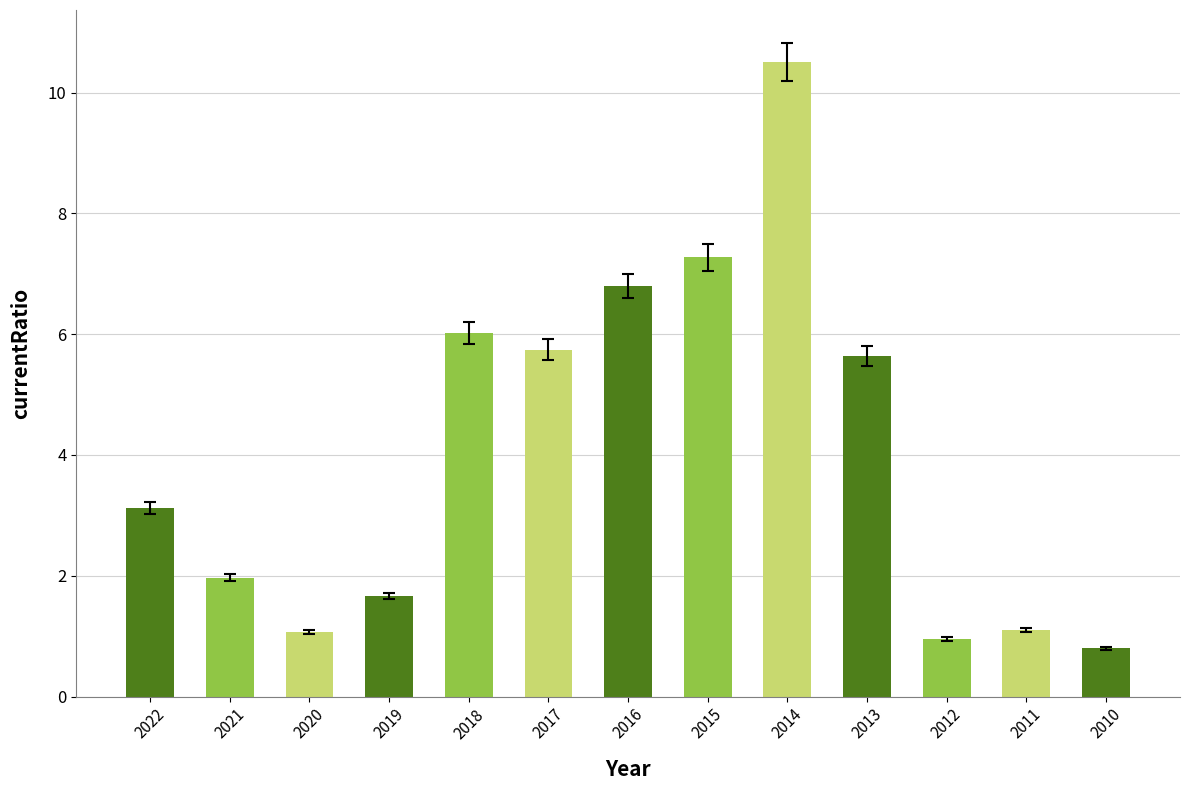

What is the difference between the maximum and minimum values?

9.7